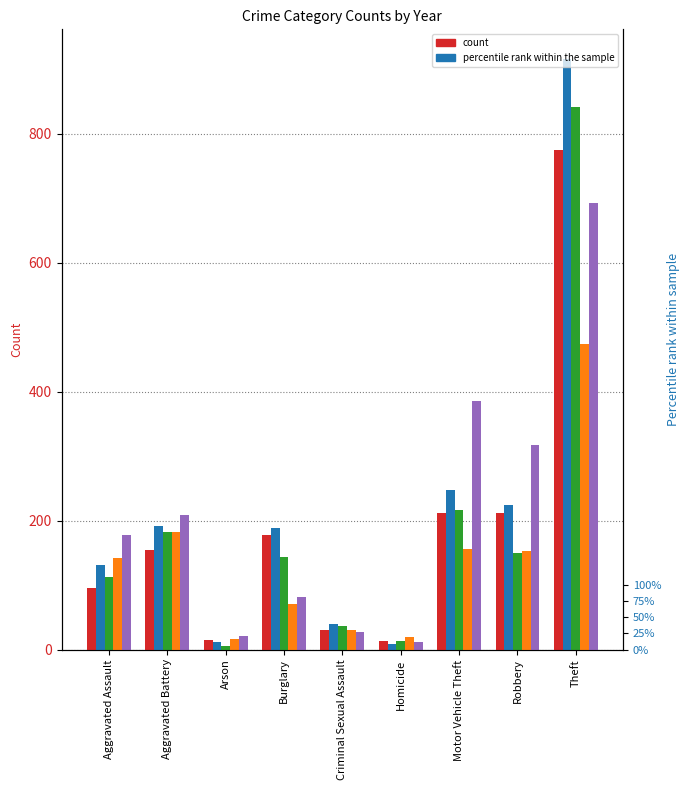

How many bars are there in each group?

5